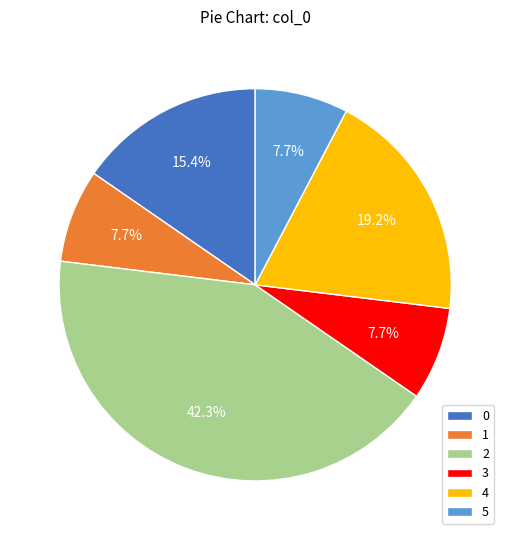

Count the number of slices in the pie.

6